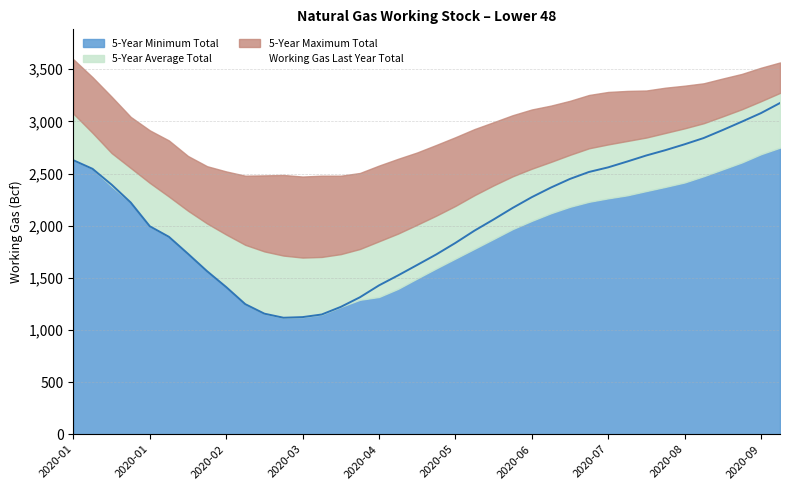

Between 2020-02-07 and 2020-08-07, which series saw the biggest shift?

Working Gas Last Year Total